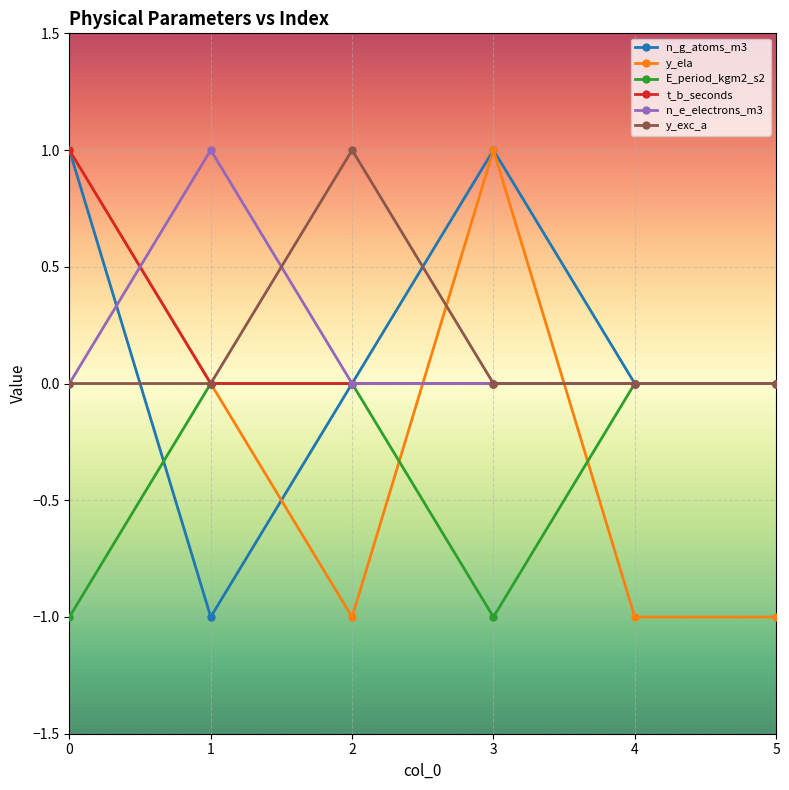

How many data points does each series have?

6